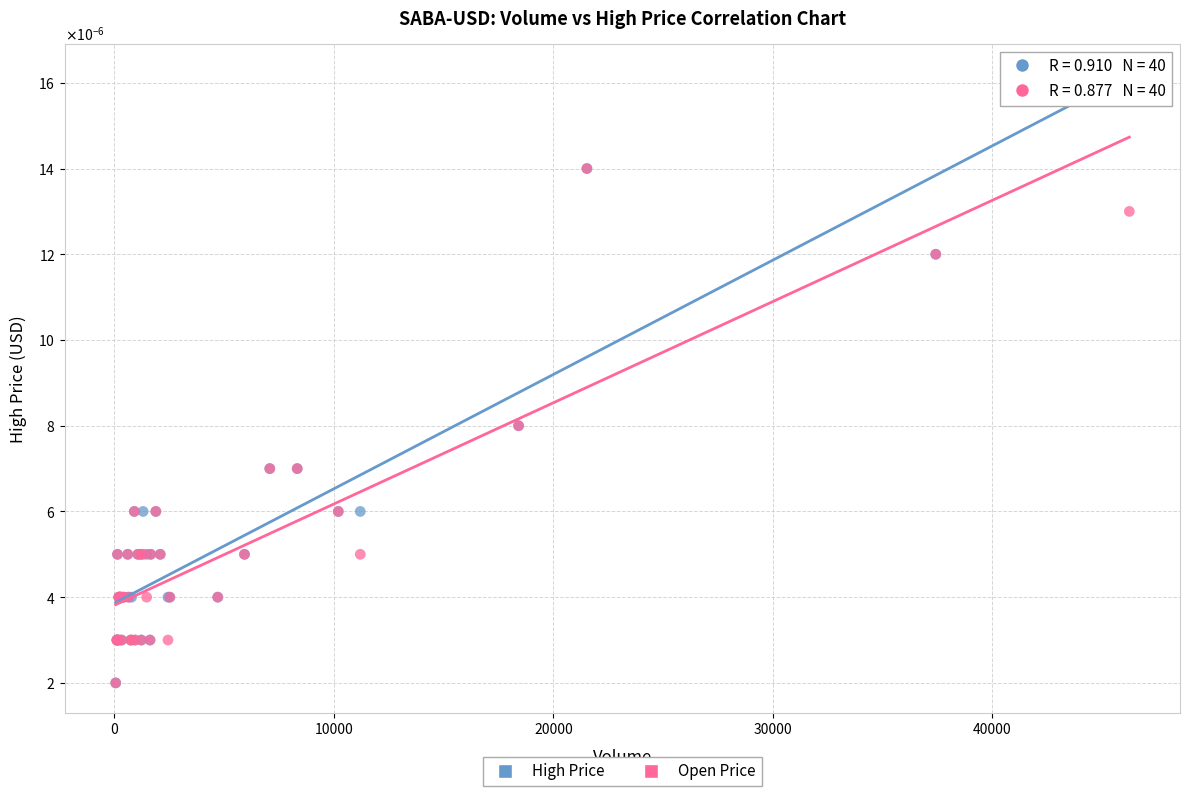

Which series has the largest Y range (max minus min)?

High Price